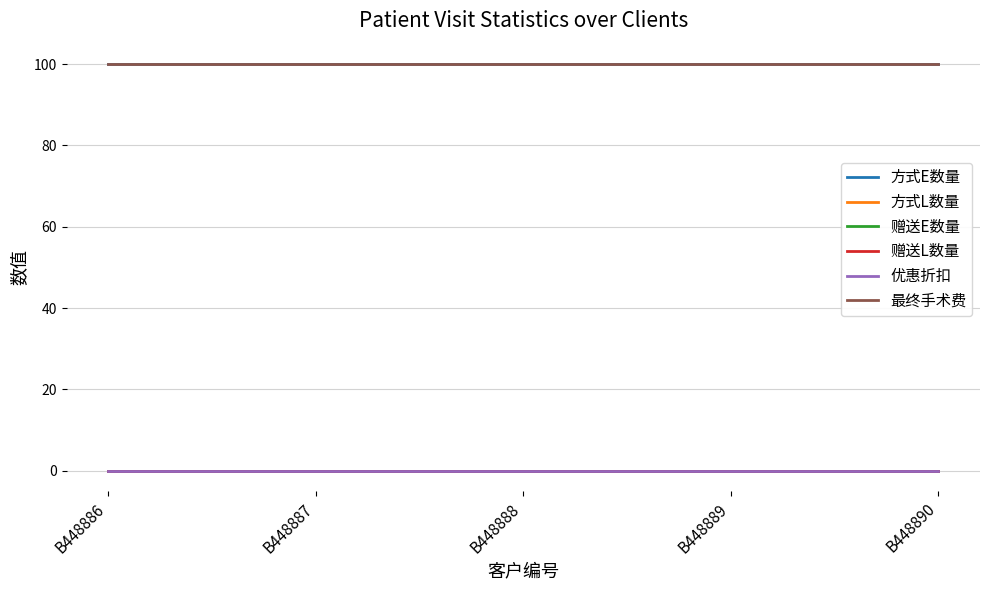

What is the total value across all series at B448889?

200